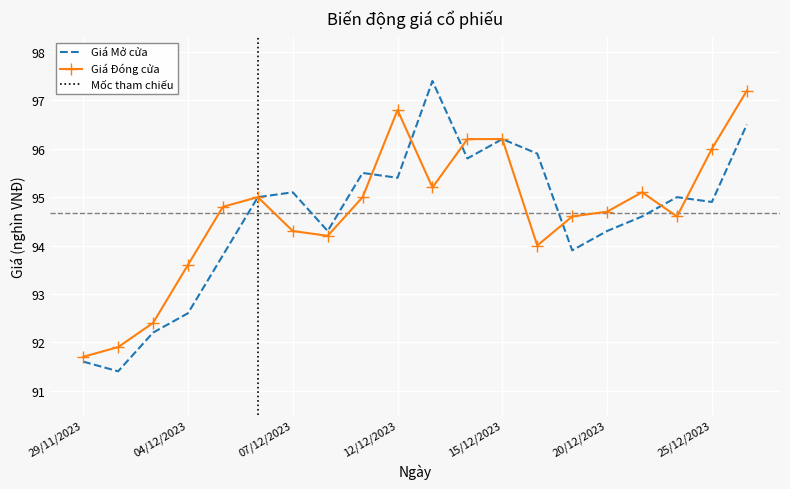

Is it true that Giá Mở cửa equals 96.5 at 26/12/2023?

True